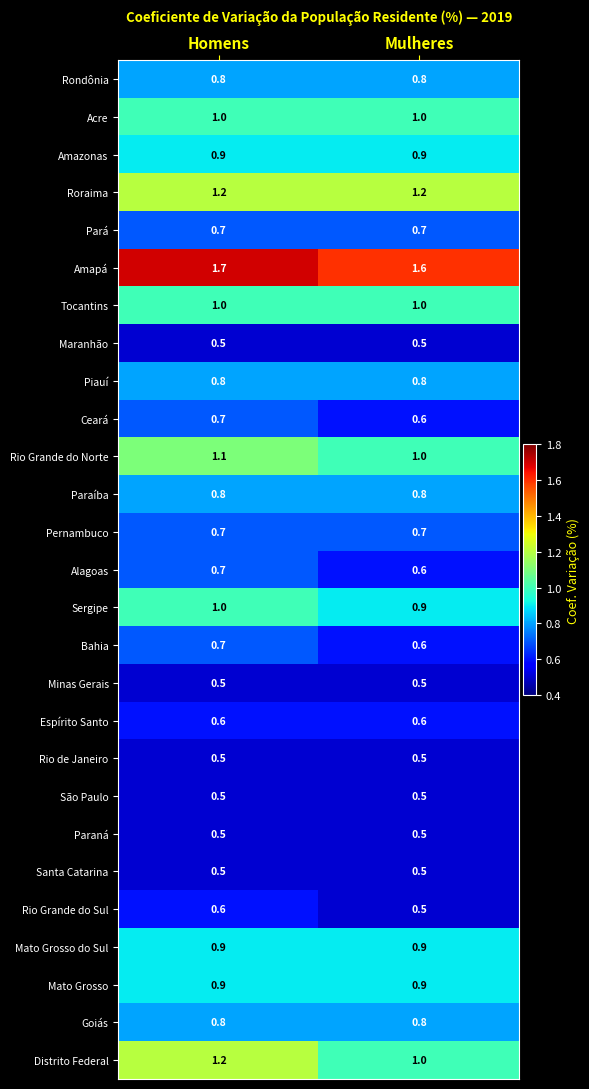

What value does the Rio de Janeiro series have at Homens?

0.5